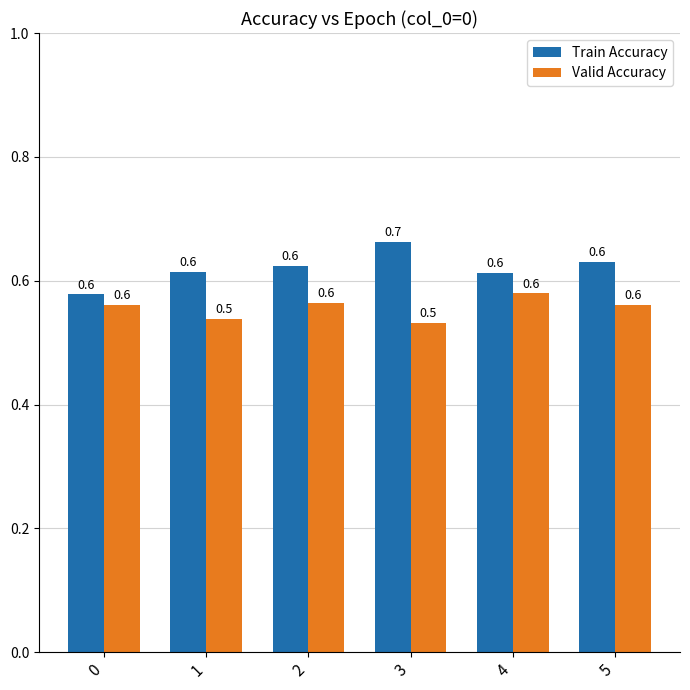

Reading right to left, what are all the values shown in this chart?

Train Accuracy: 0.6	0.6	0.7	0.6	0.6	0.6
Valid Accuracy: 0.6	0.6	0.5	0.6	0.5	0.6